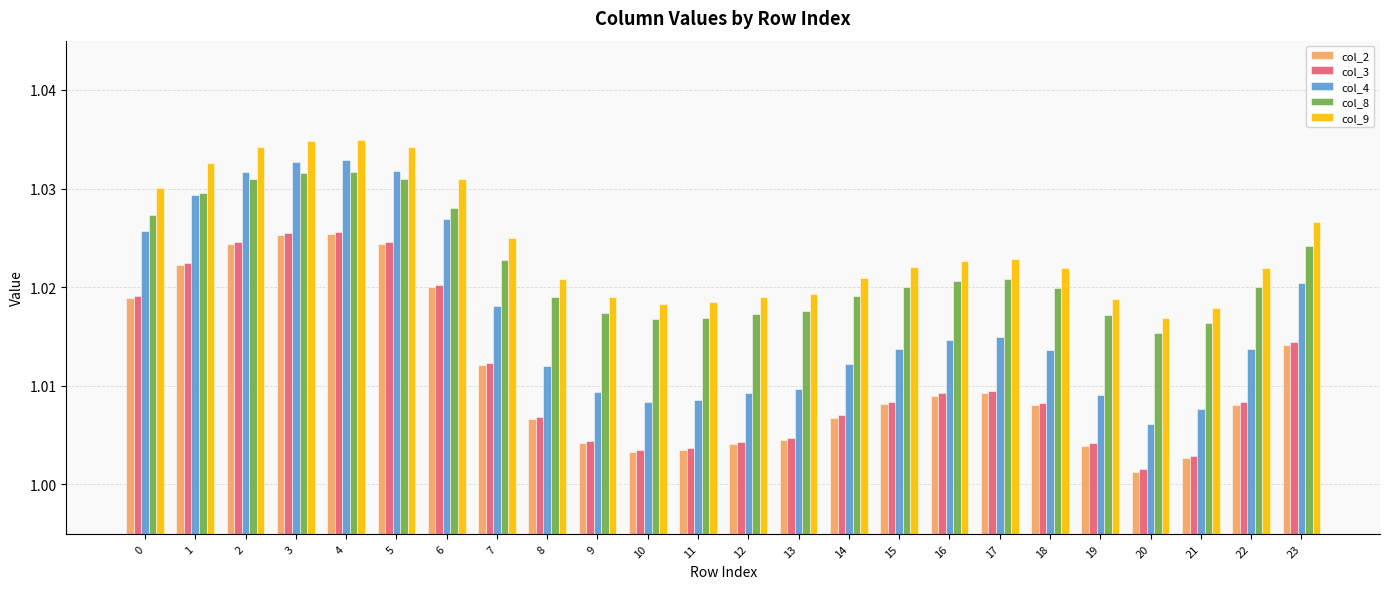

Count the number of categories in the chart.

24